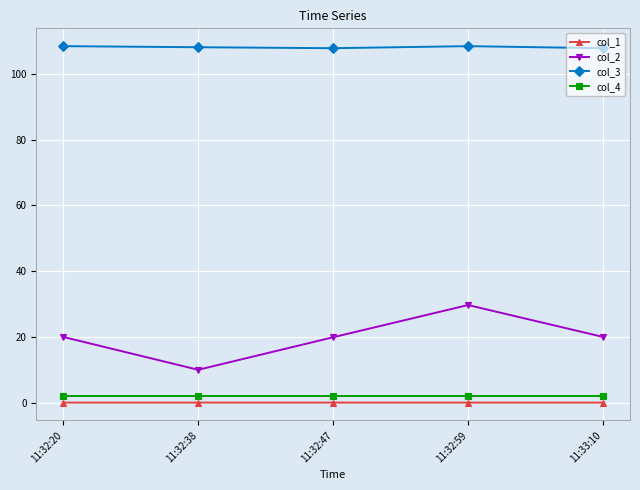

Which series has the largest total across all categories?

col_3